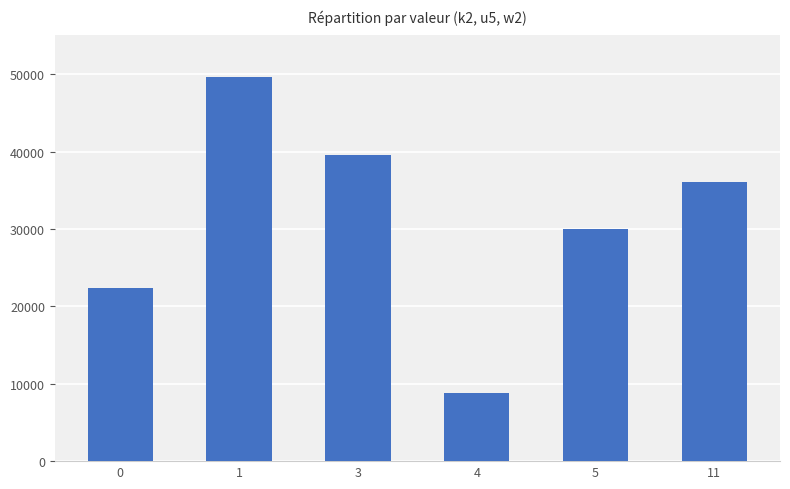

Rank the categories by value from lowest to highest.

4, 0, 5, 11, 3, 1